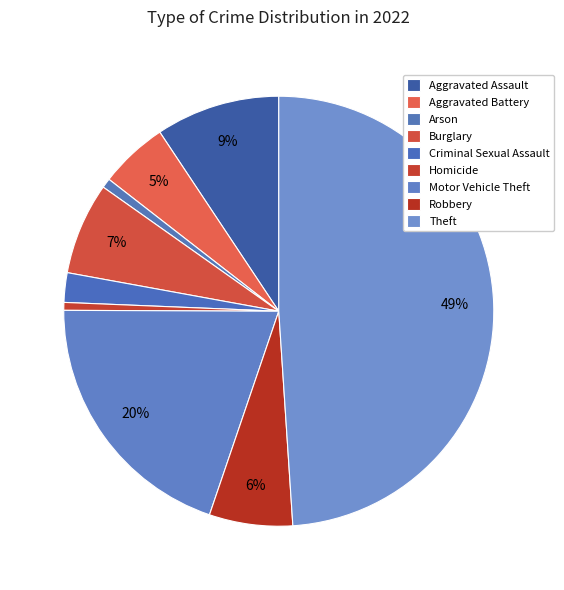

Is it true that Aggravated Assault is 1% of the pie?

False